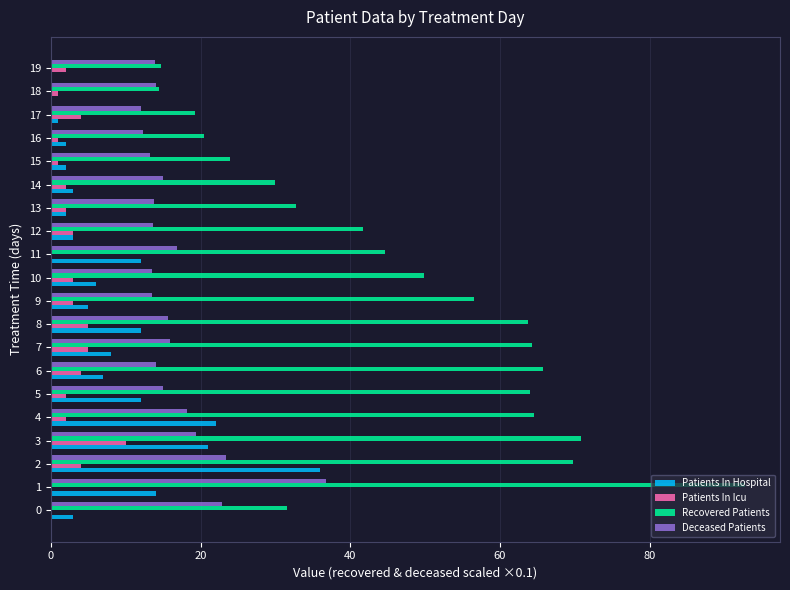

Is it true that Patients In Icu equals 4.0 at 17?

True